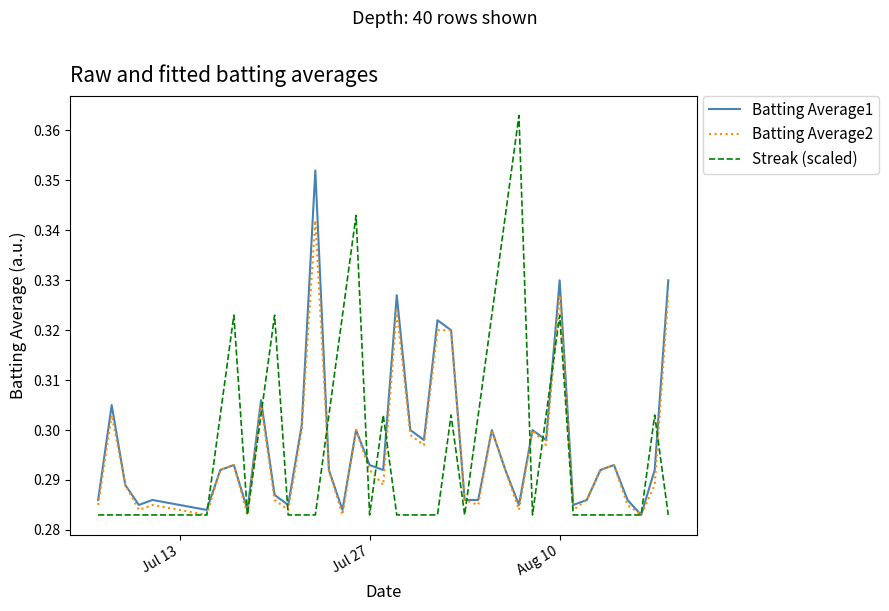

Which series has the largest range (max minus min)?

Streak (scaled)